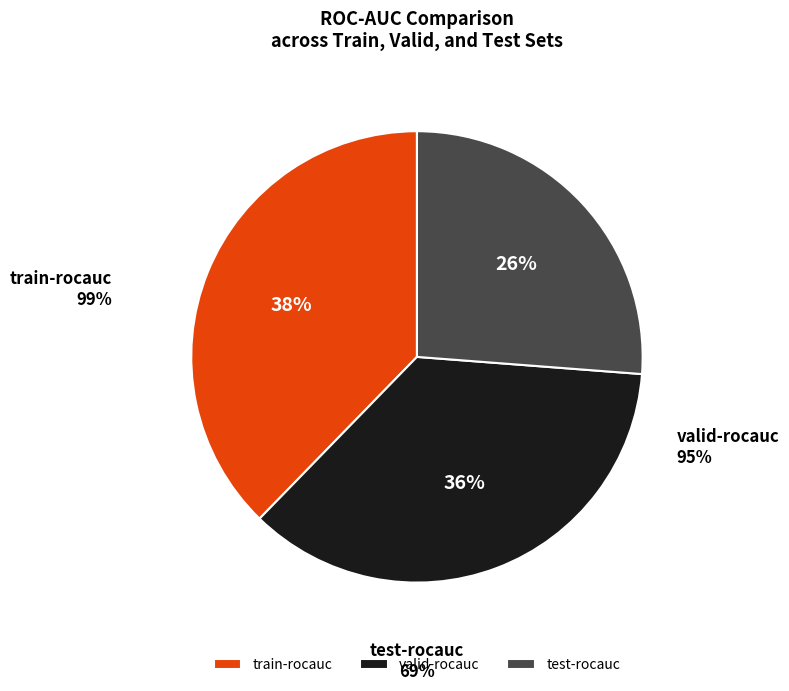

Does any single category account for the majority?

No